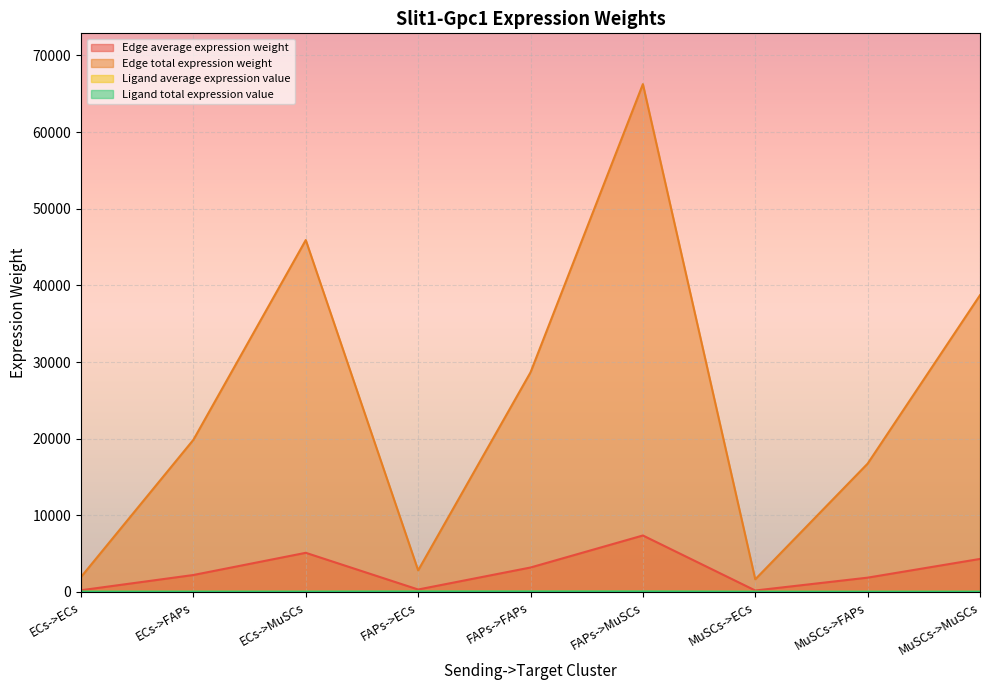

At how many categories does at least one series exceed 2534?

7